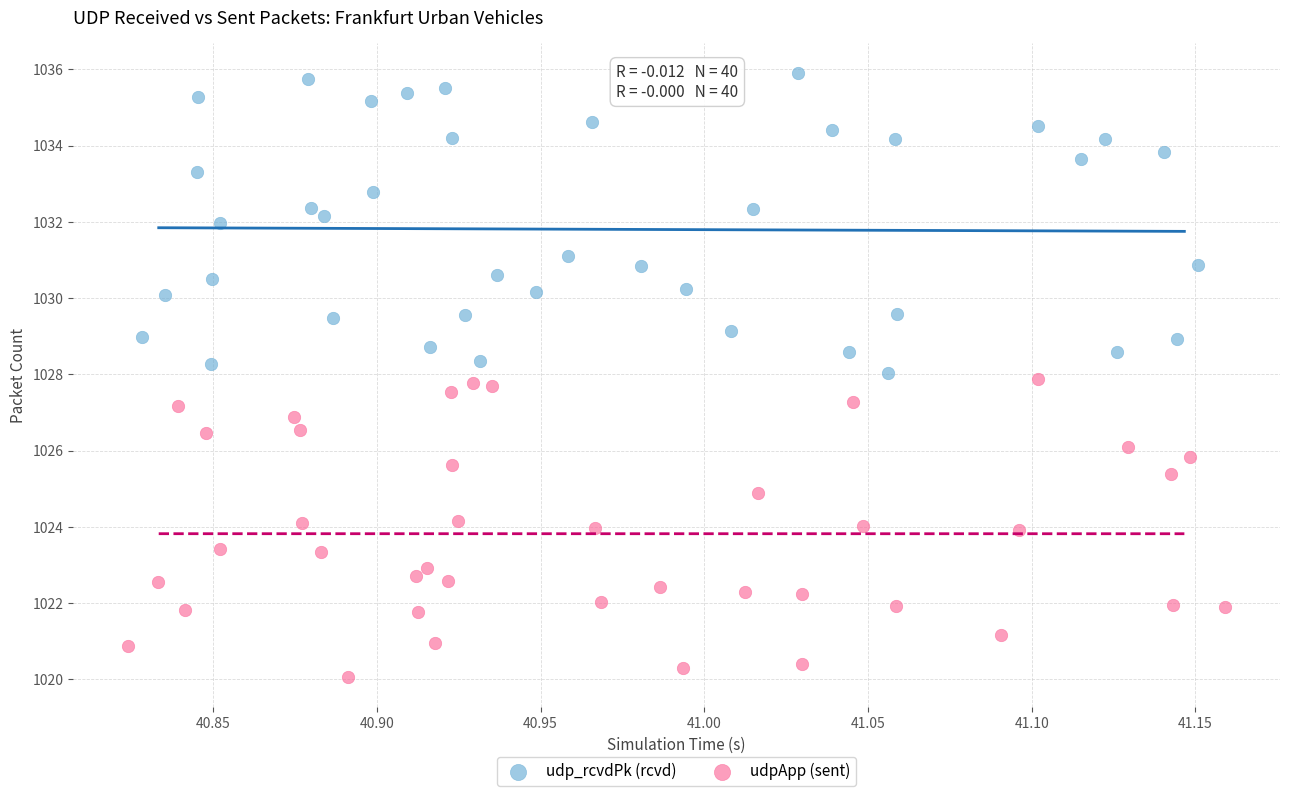

Which series contains the lowest Y value?

udpApp (sent)